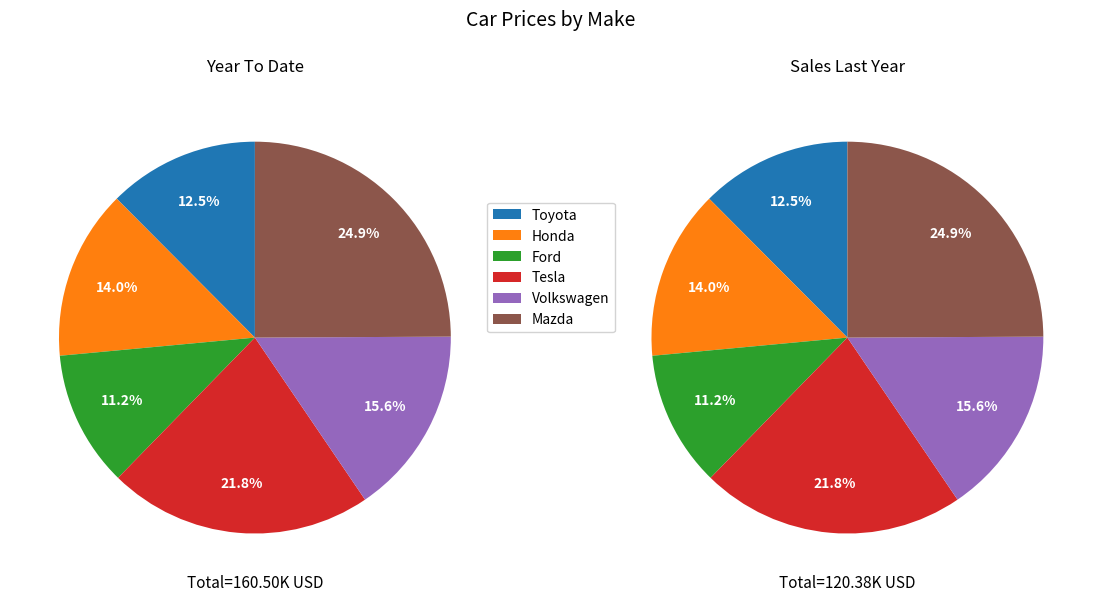

Which has a higher value, Toyota or Honda?

Honda